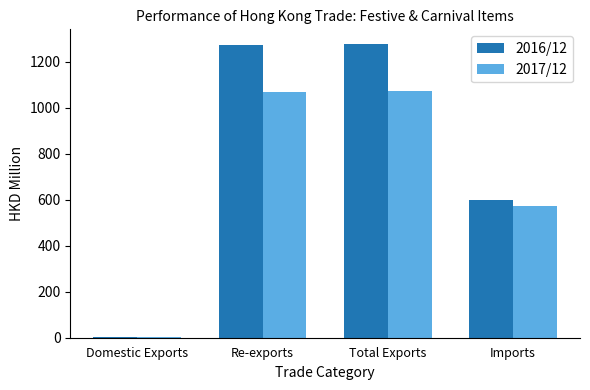

Between Total Exports and Imports, which series saw the biggest shift?

2016/12